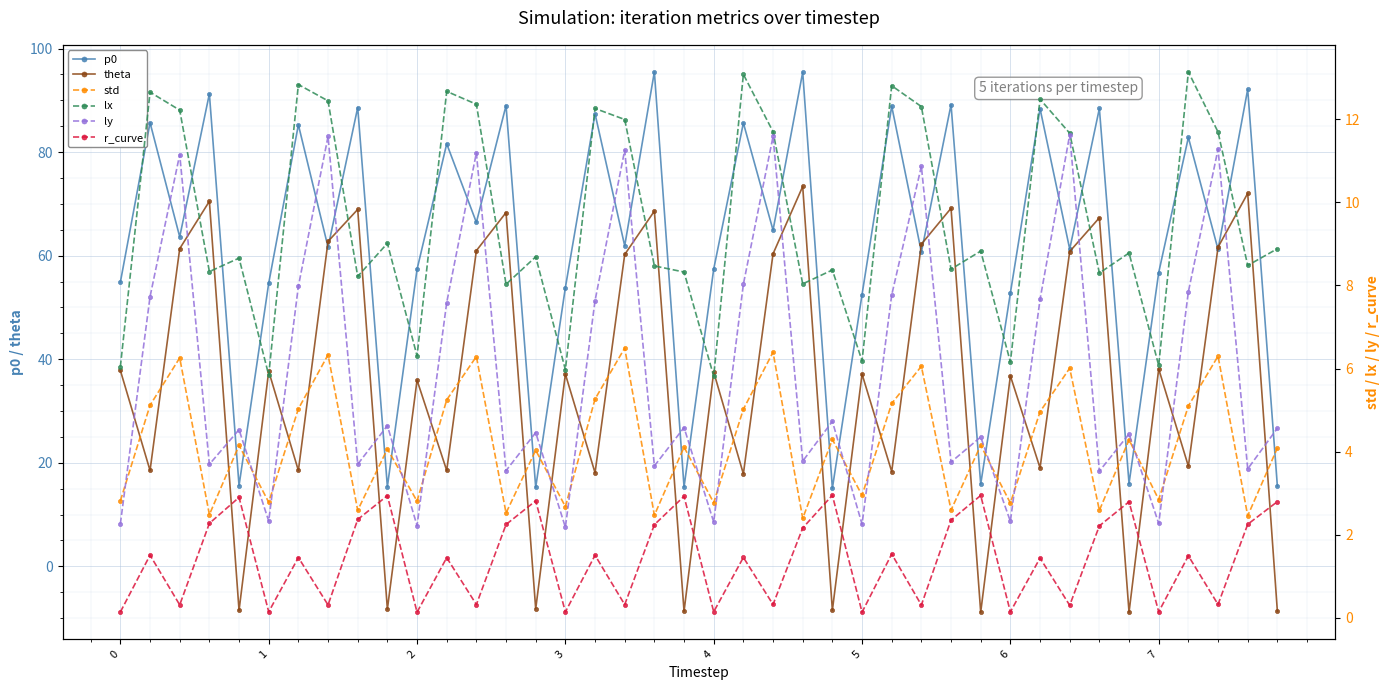

True or false: theta has more than 2 points higher than both neighbors.

True